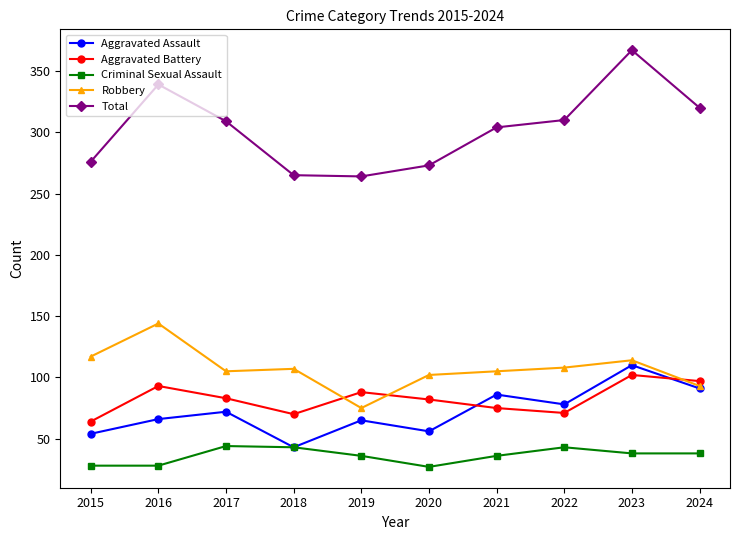

How many interior local valleys does the Total series have?

1